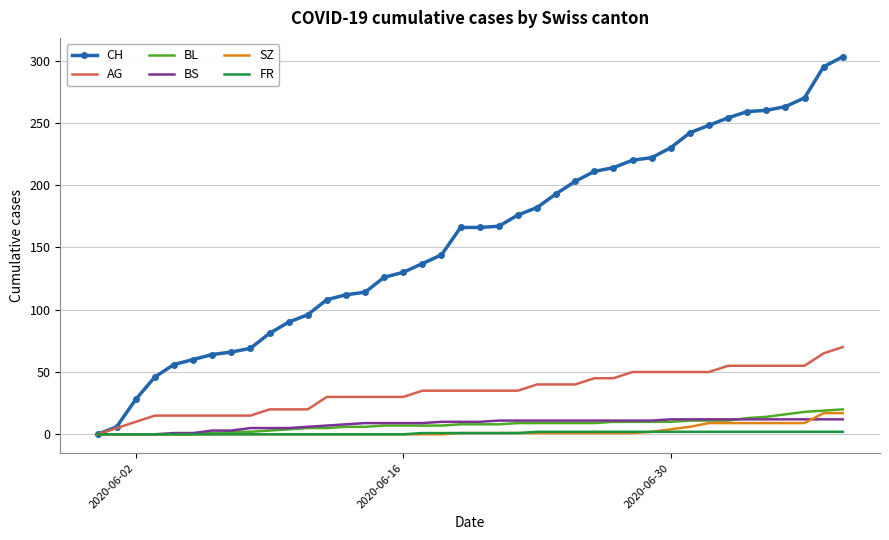

How many series are shown in this chart?

6